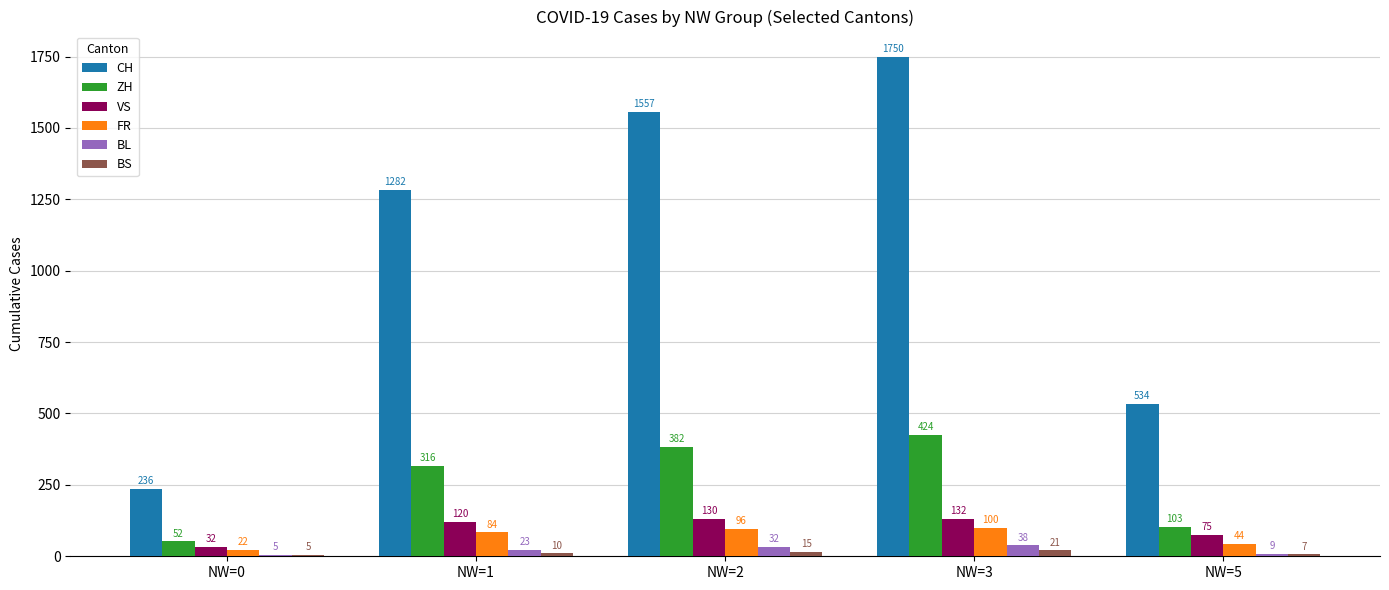

Is it true that BL equals 38 at NW=3?

True